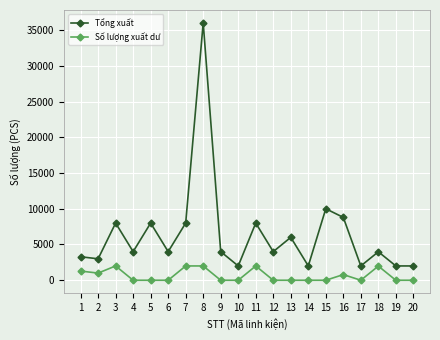

What are all the series names shown in the legend?

Tổng xuất, Số lượng xuất dư